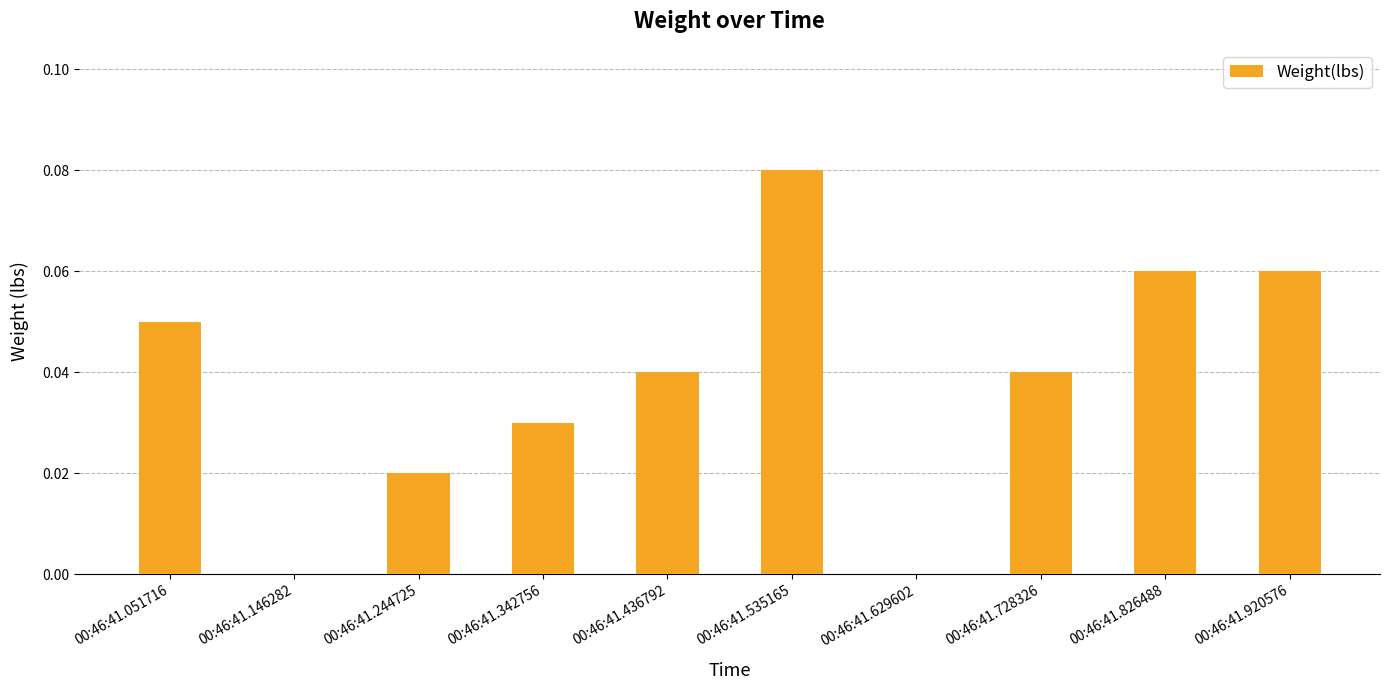

Count the values in the range 0 to 1.

10